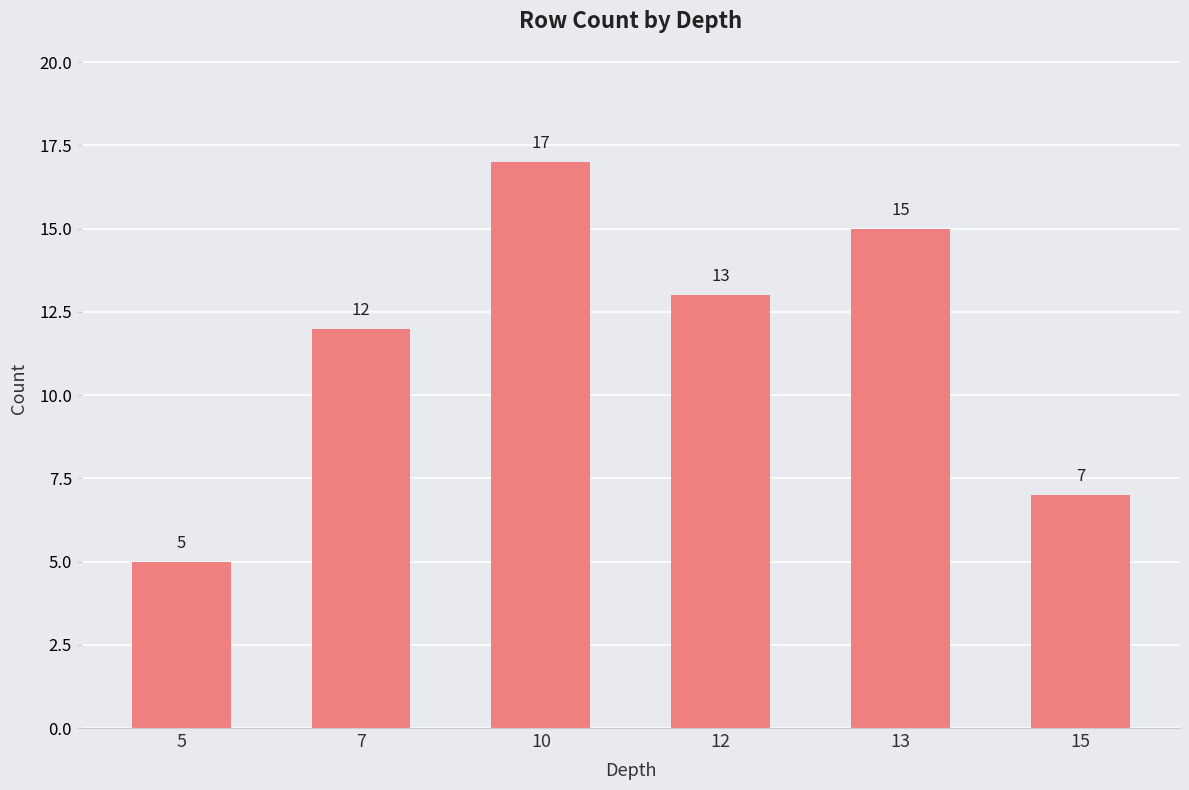

Reading left to right, extract all data points from this chart.

5	12	17	13	15	7